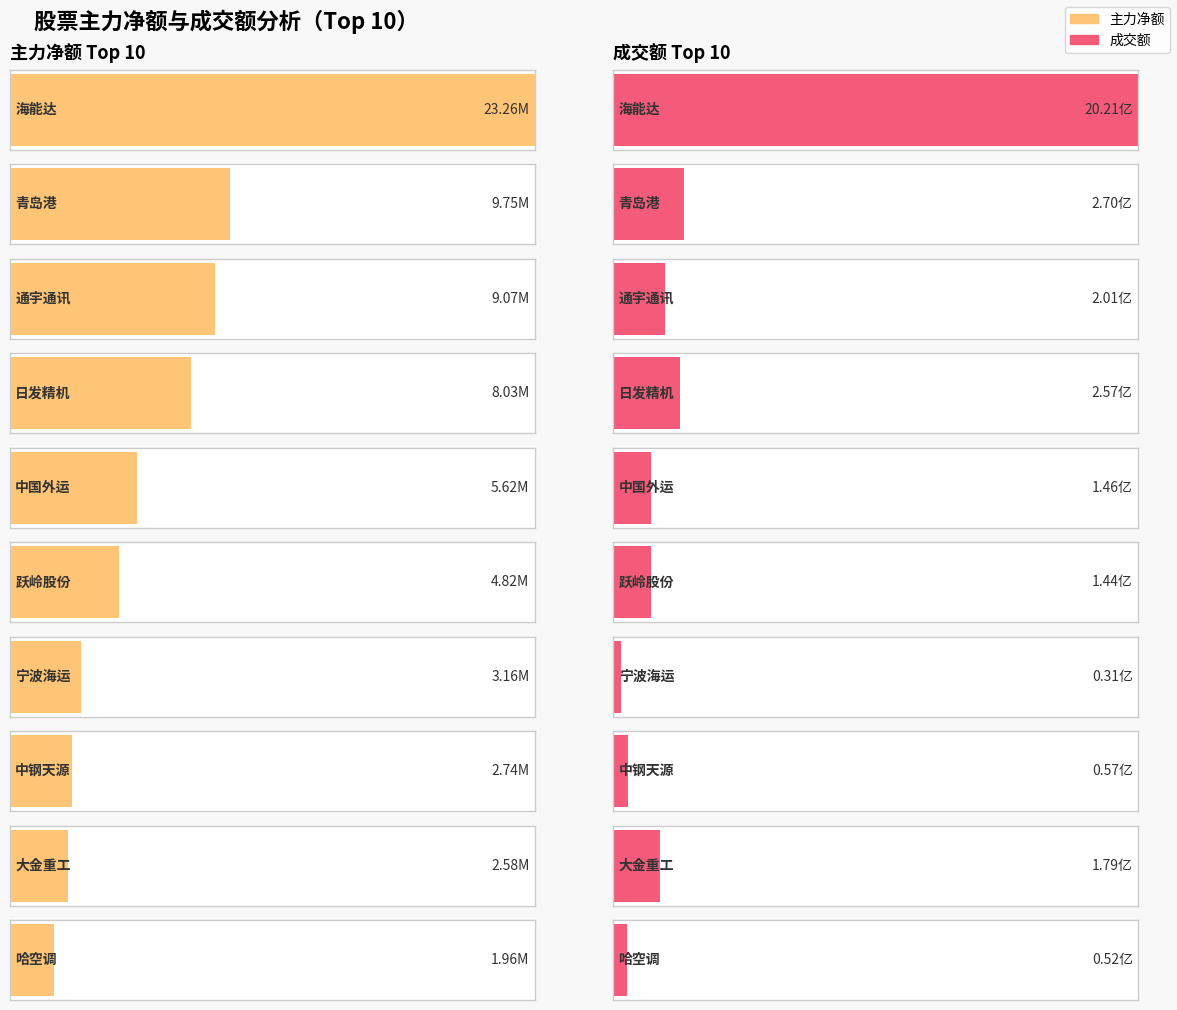

Which label corresponds to the largest value in the chart?

海能达